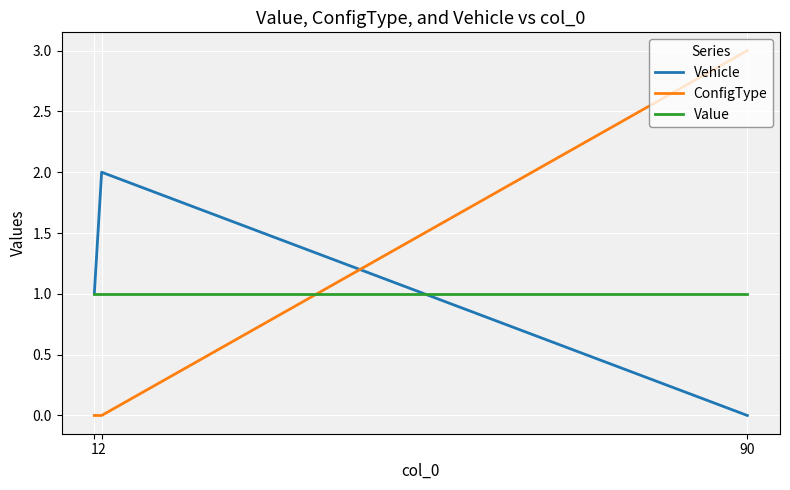

What are all the series names shown in the legend?

Vehicle, ConfigType, Value